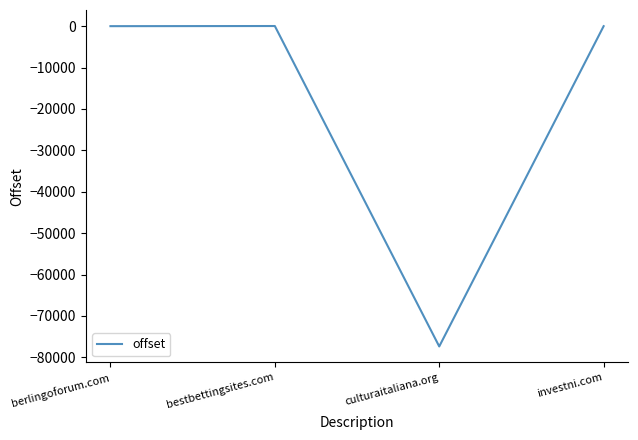

How many interior local valleys (lower than both neighbors) does the data have?

1